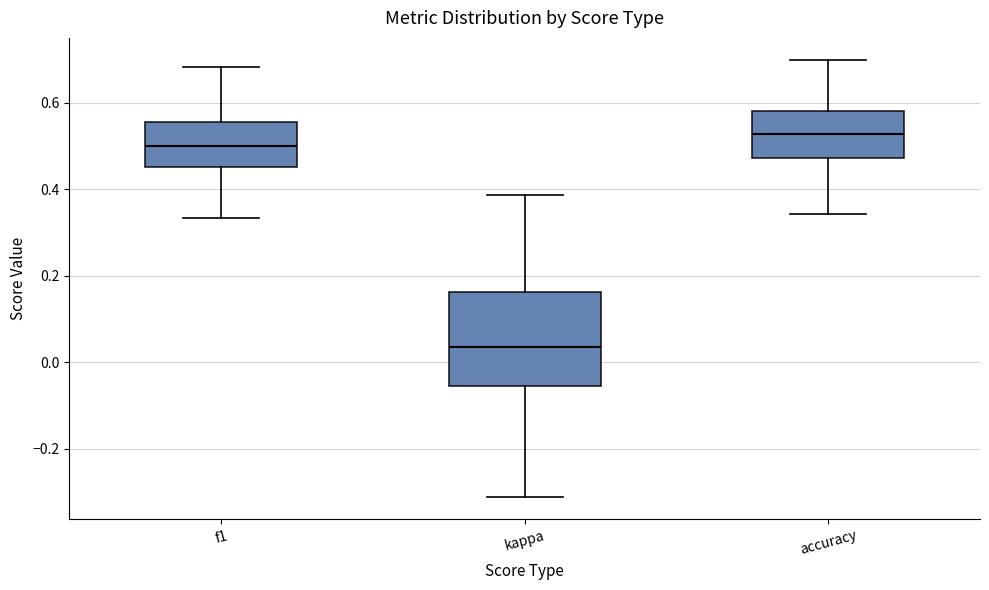

Reading left to right, transcribe this box plot: for each box, give where its median line is, the range the box spans, and where its two whiskers end, as read against the y-axis. The values are not printed on the chart, so give them approximately, as read against the axis.

f1: median 0.50, box 0.46 to 0.56, whiskers 0.34 to 0.68
kappa: median 0.04, box -0.06 to 0.16, whiskers -0.32 to 0.38
accuracy: median 0.52, box 0.48 to 0.58, whiskers 0.34 to 0.70